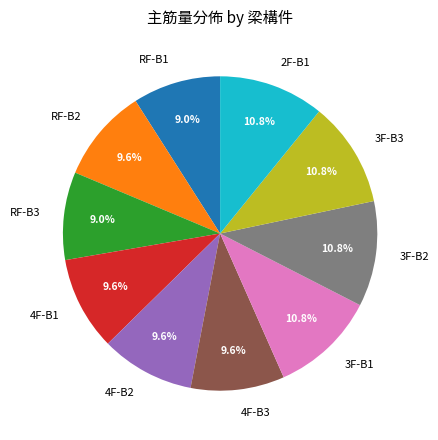

How many slices are in this pie chart?

10